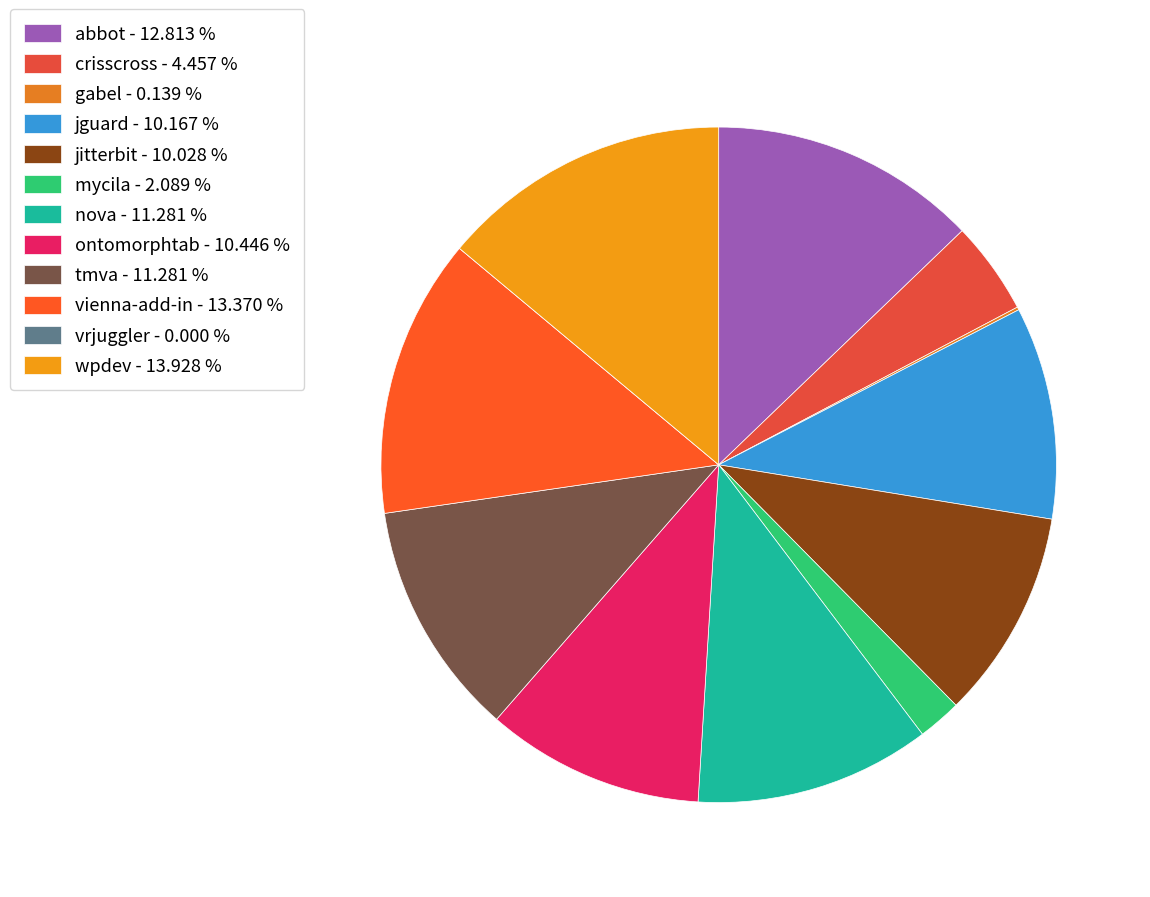

Which category has the biggest portion of the pie?

wpdev - 13.928 %